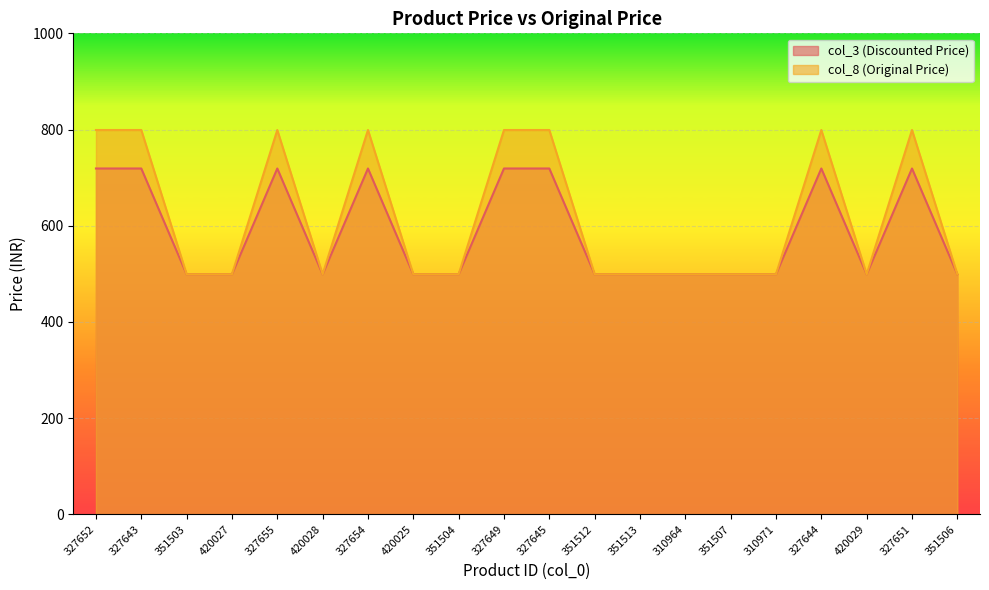

Rank the categories by col_8 (Original Price) value from lowest to highest.

351503, 420027, 420028, 420025, 351504, 351512, 351513, 310964, 351507, 310971, 420029, 351506, 327652, 327643, 327655, 327654, 327649, 327645, 327644, 327651